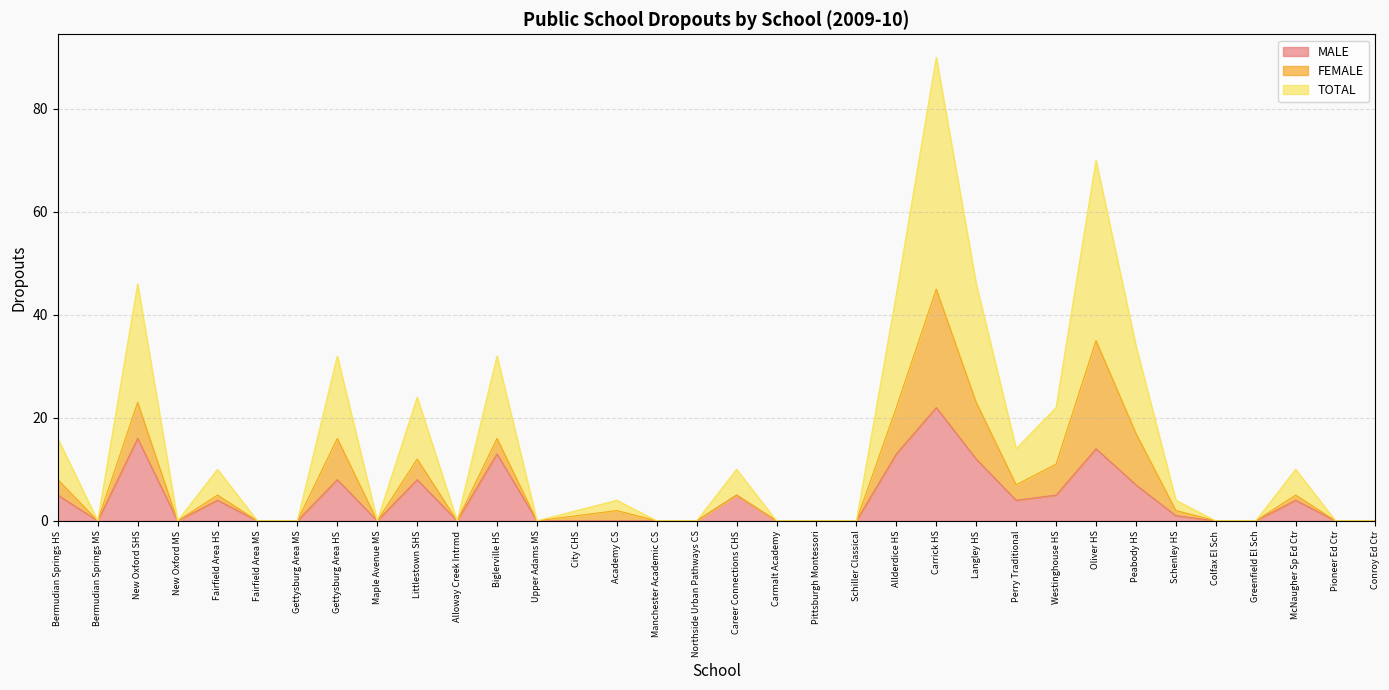

True or false: TOTAL and MALE cross at least once.

False